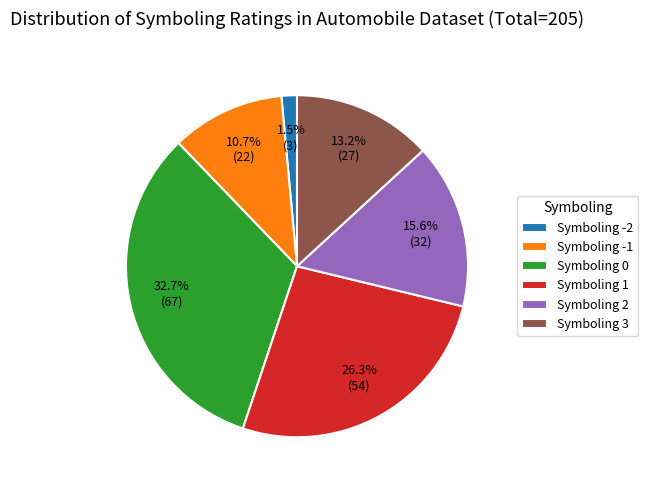

Rank the categories by value from lowest to highest.

Symboling -2, Symboling -1, Symboling 3, Symboling 2, Symboling 1, Symboling 0